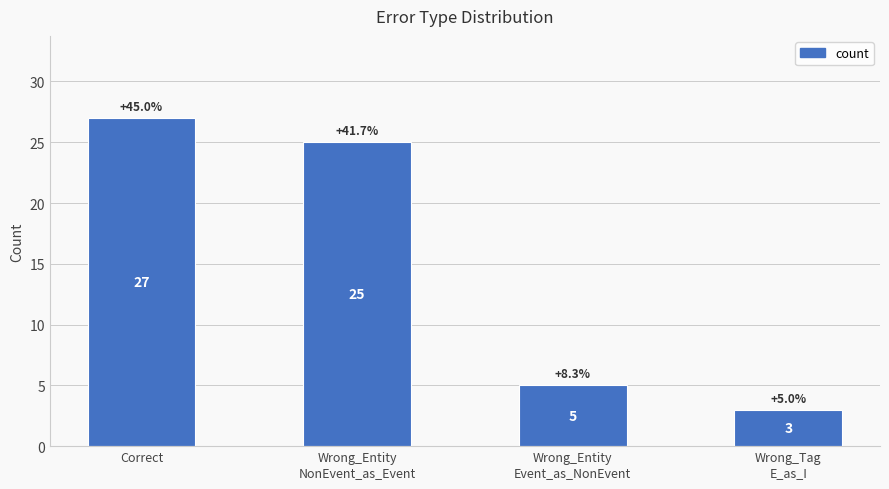

Does the chart contain stacked bars?

No